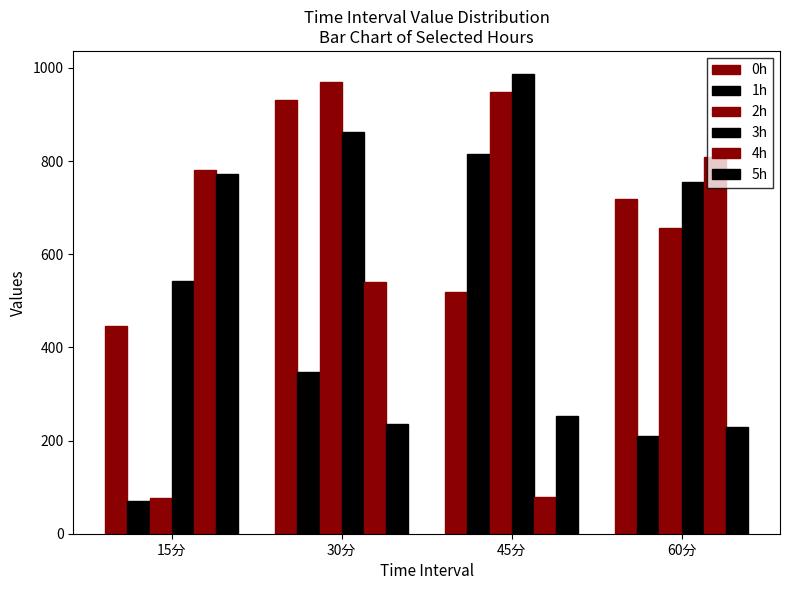

At which label does 0h first exceed 718?

30分